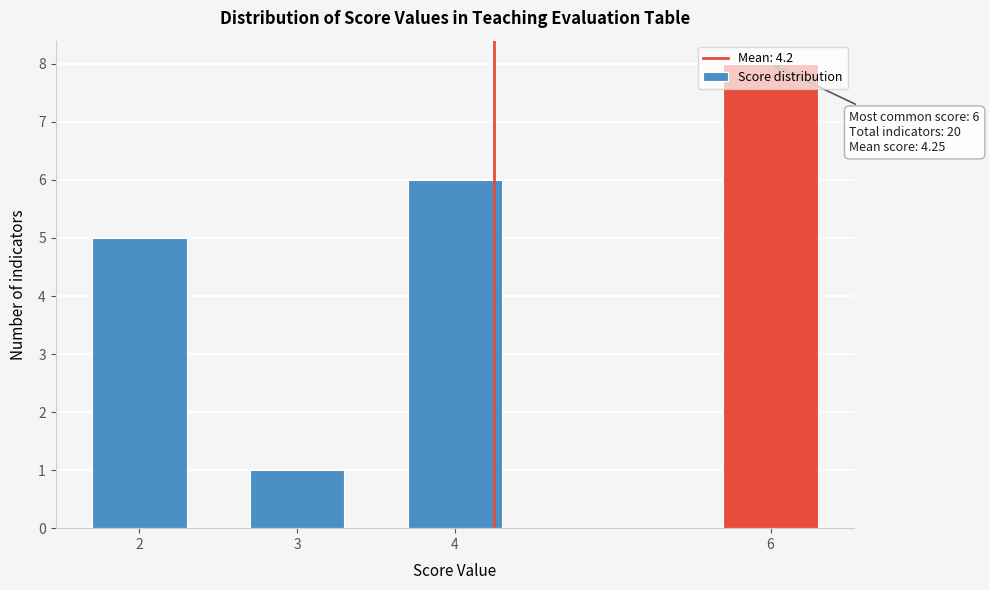

What is the change in value from 2 to 3?

-4